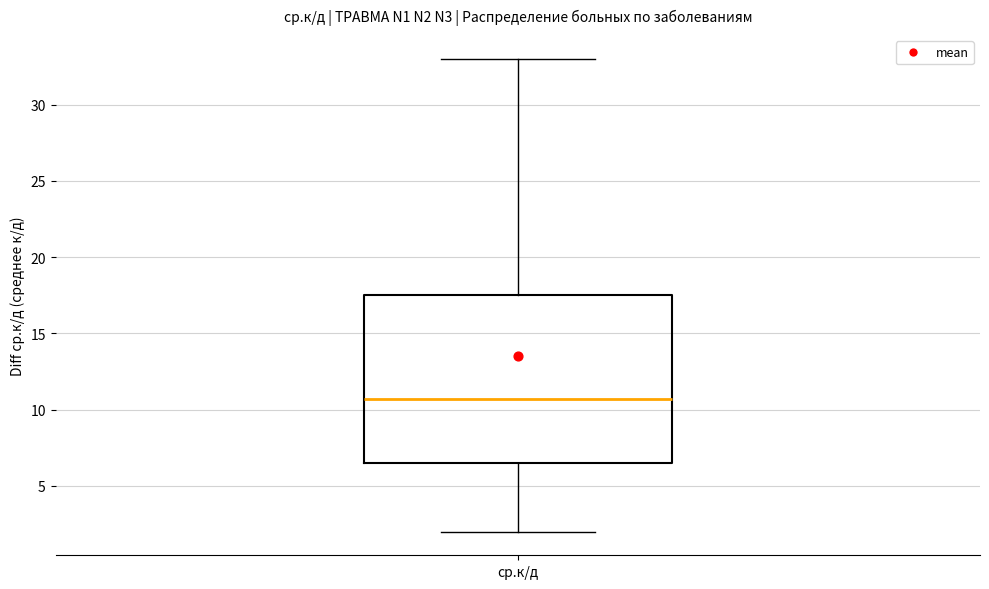

Where does the median line of the box for ср.к/д sit on the y-axis? The values are not printed on the chart, so give them approximately, as read against the axis.

10.5